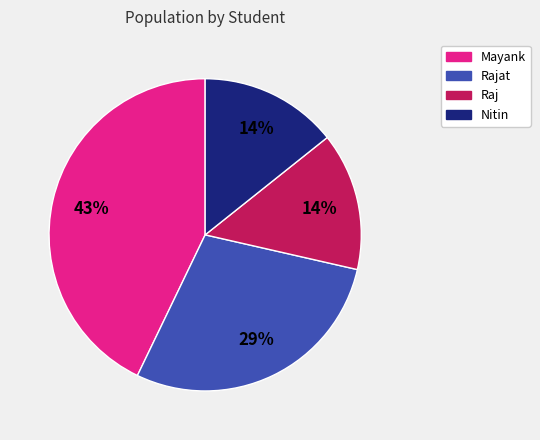

The Raj slice represents 14% of the pie. True or false?

True